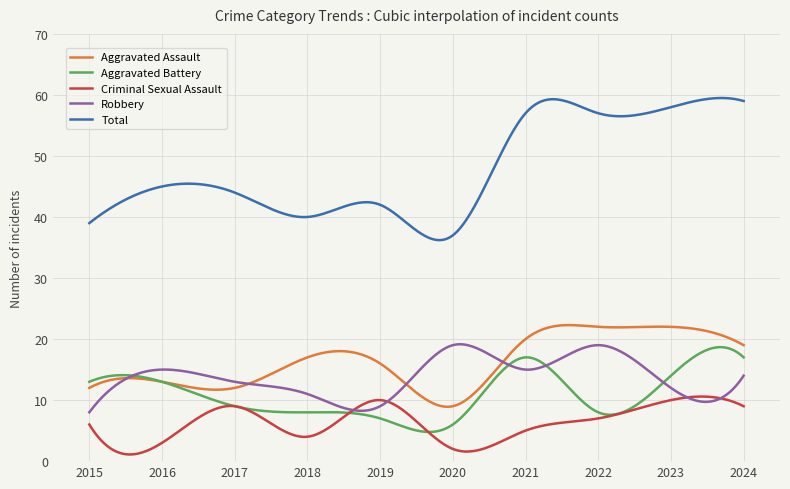

Which series has the largest total across all categories?

Total